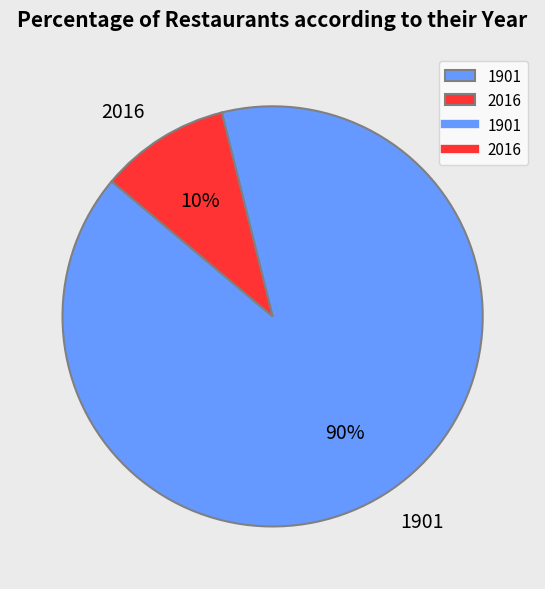

How many slices are in this pie chart?

2